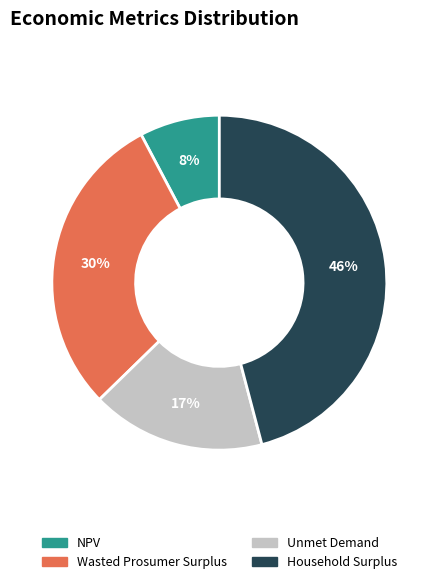

How many segments does this pie chart have?

4